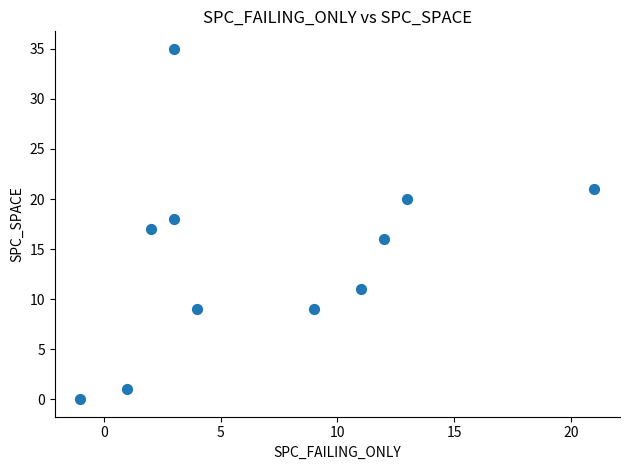

What is the range of X values (max minus min)?

22